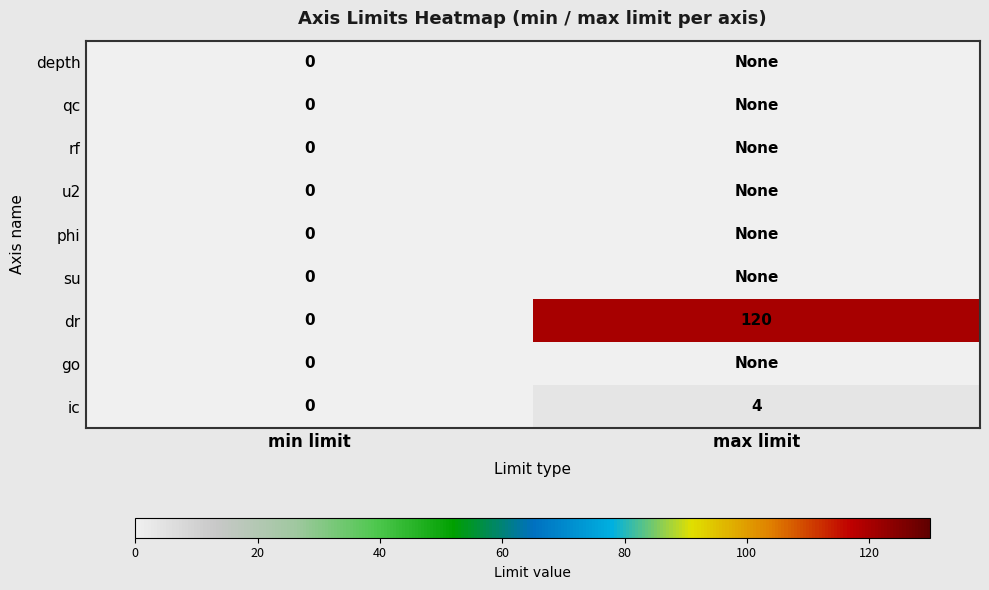

Count the number of data series in this chart.

9